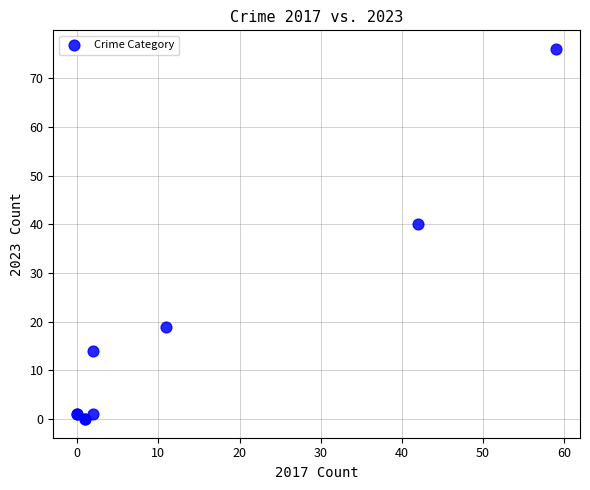

What Y value in the scatter plot is closest to 38?

40